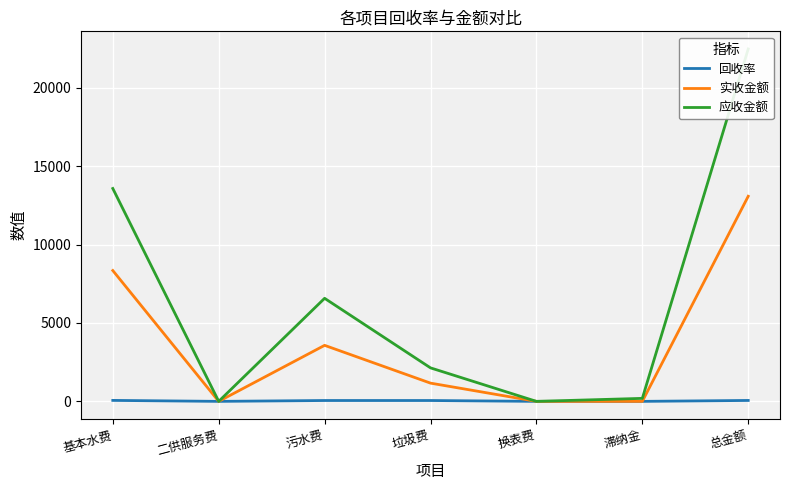

Which category has the lowest value in the 应收金额 series?

二供服务费